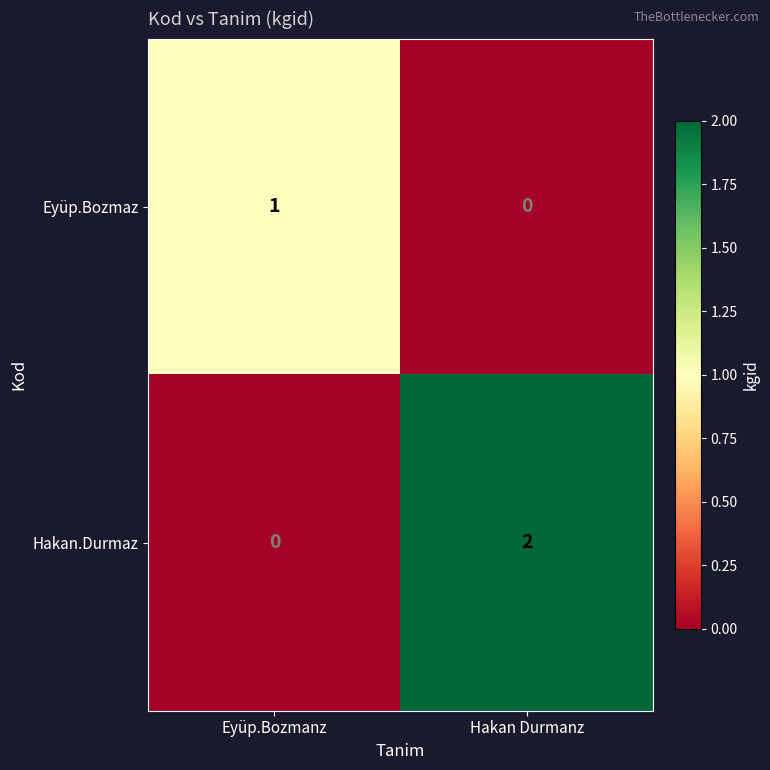

The Eyüp.Bozmaz series shows 1 at Eyüp.Bozmanz. True or false?

True